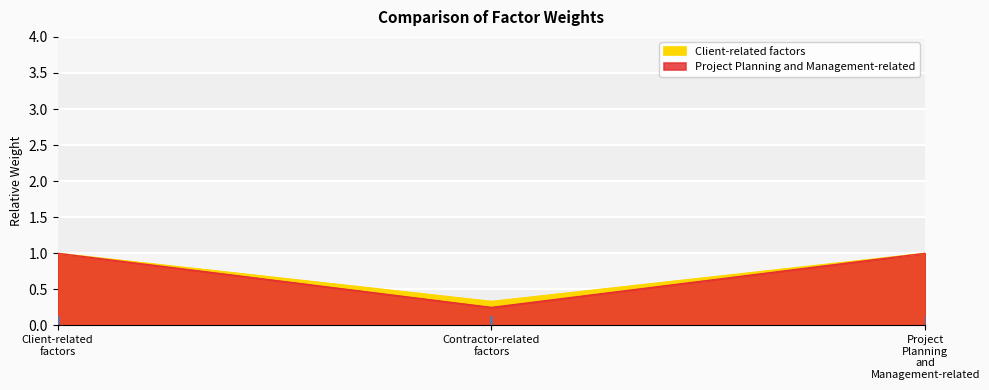

How many Project Planning and Management-related values are between 0 and 1?

3